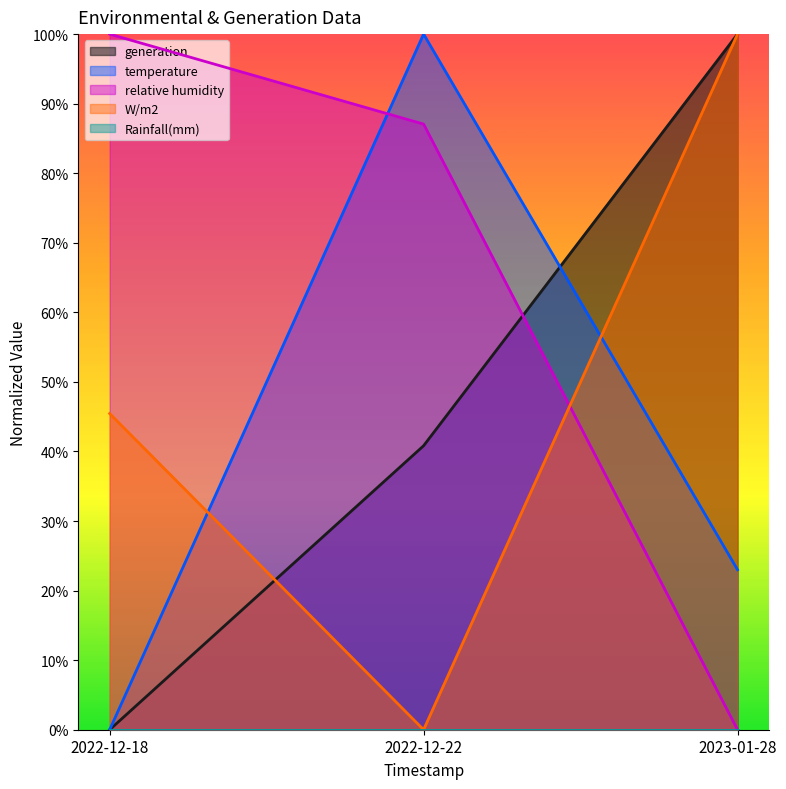

What is the greatest value displayed?

1.0